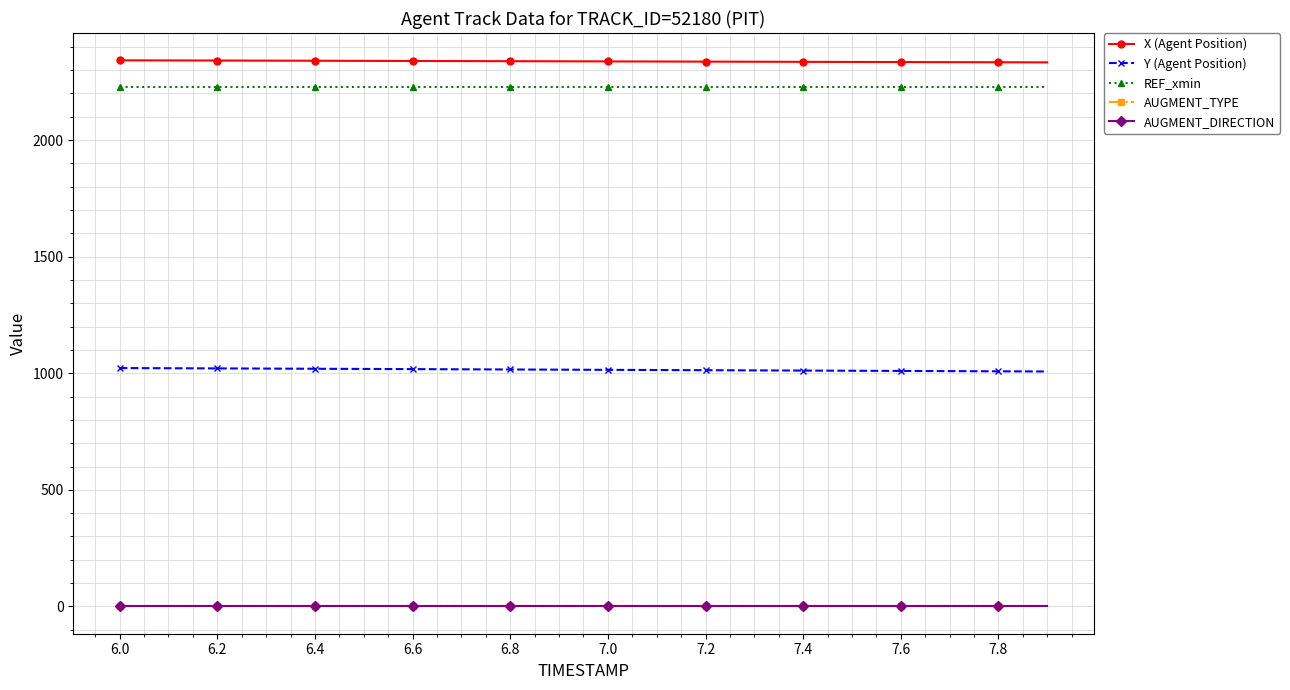

Which category has the lowest value in the AUGMENT_TYPE series?

6.0